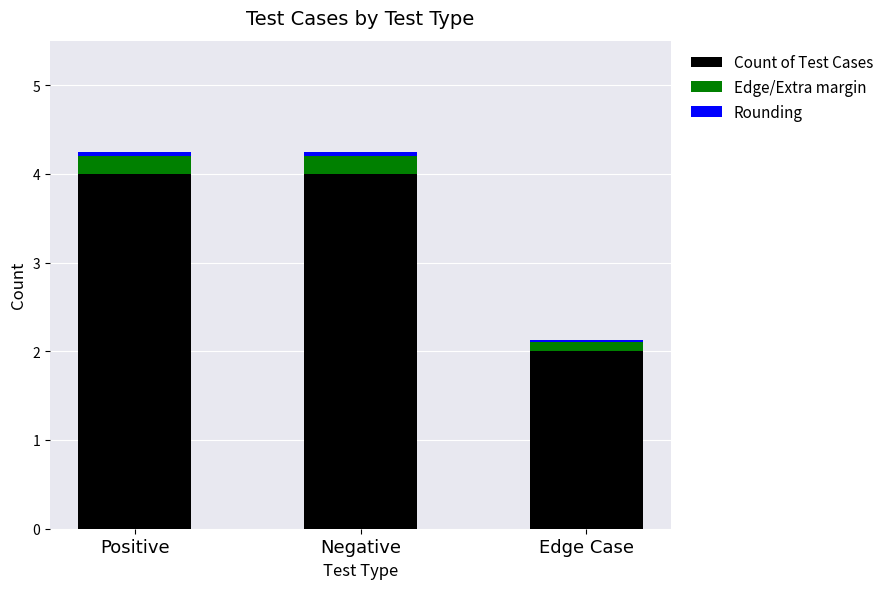

What is the average value of the Count of Test Cases series?

3.3